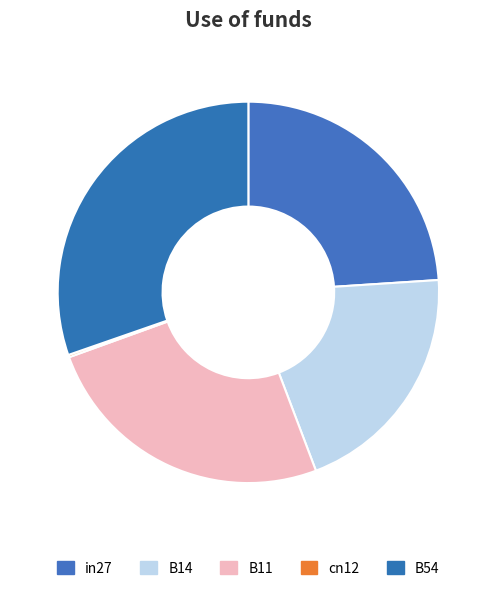

The B54 slice represents 25% of the pie. True or false?

False